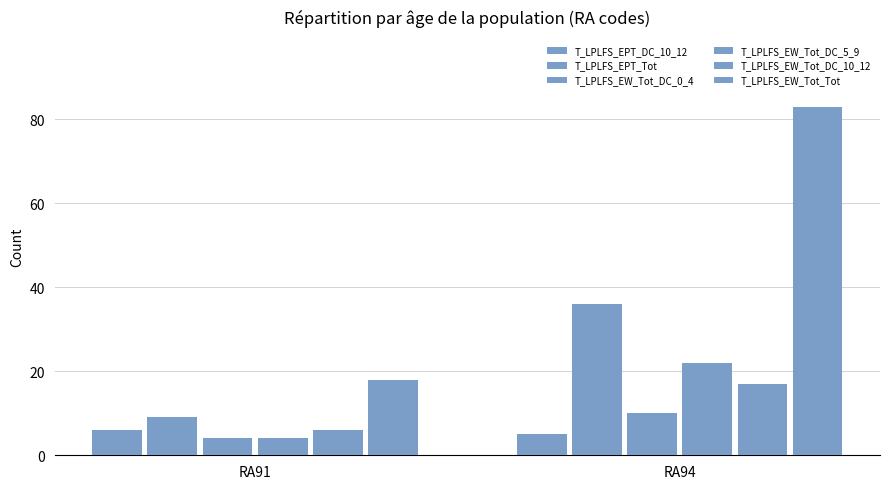

How many bars are there in each group?

6